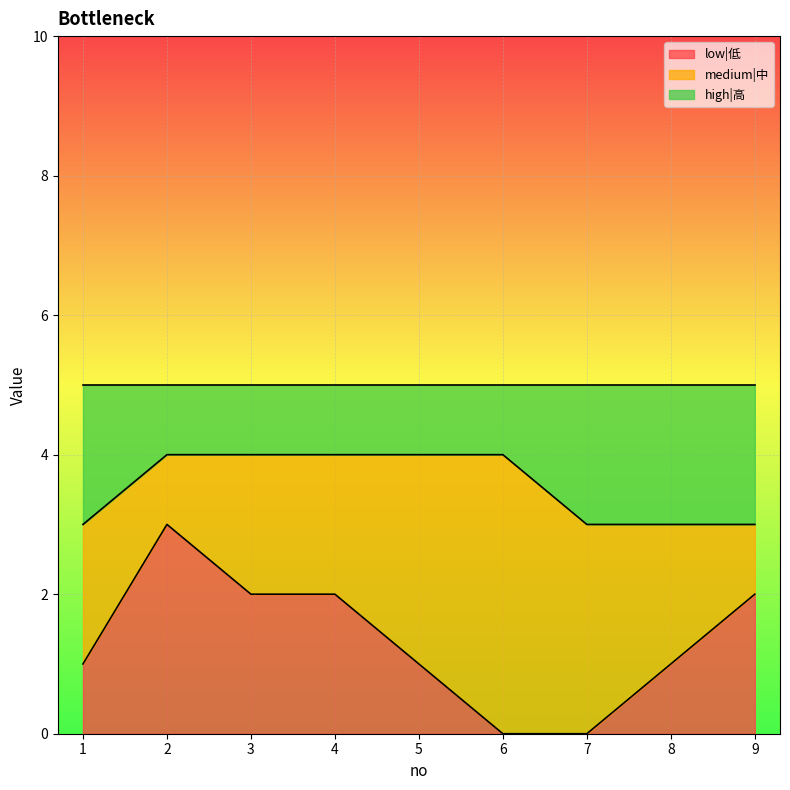

Is it true that low|低 equals 1 at 3?

False